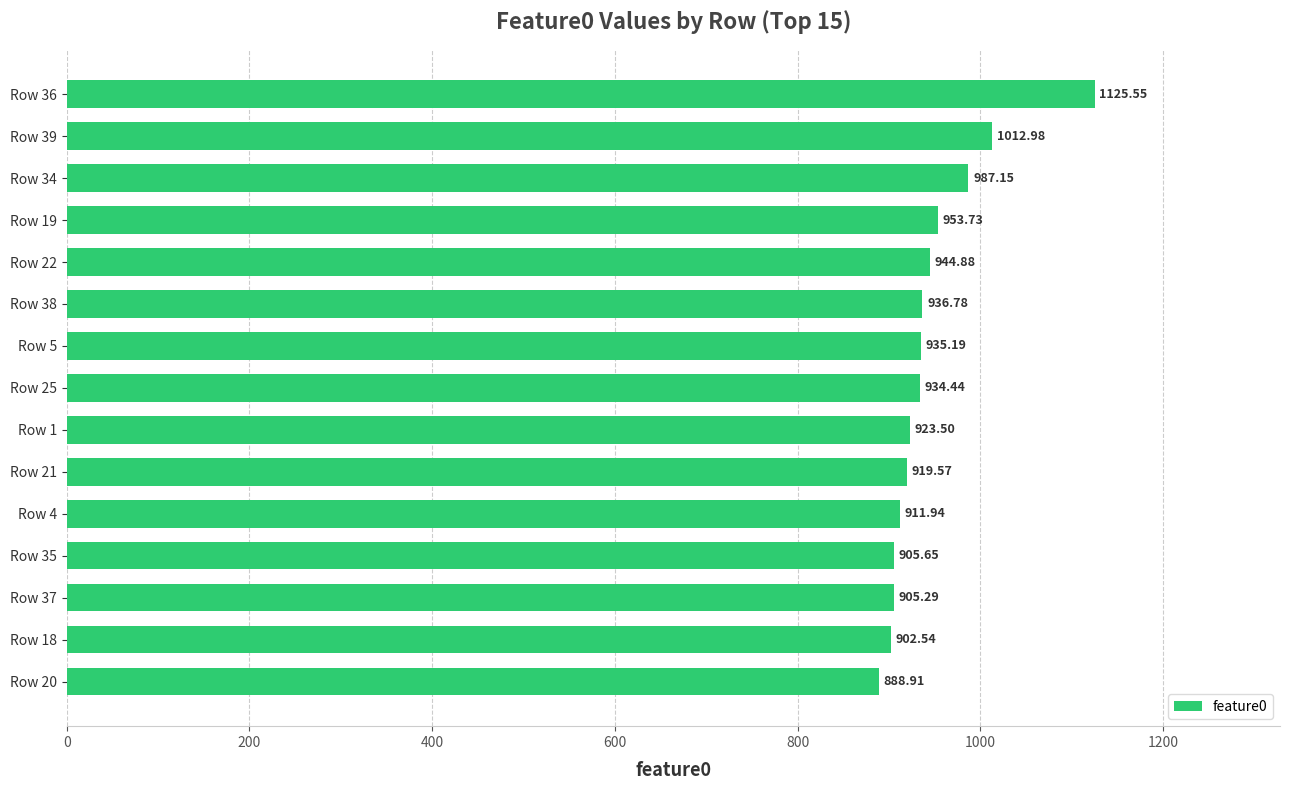

How many bars are there in total?

15